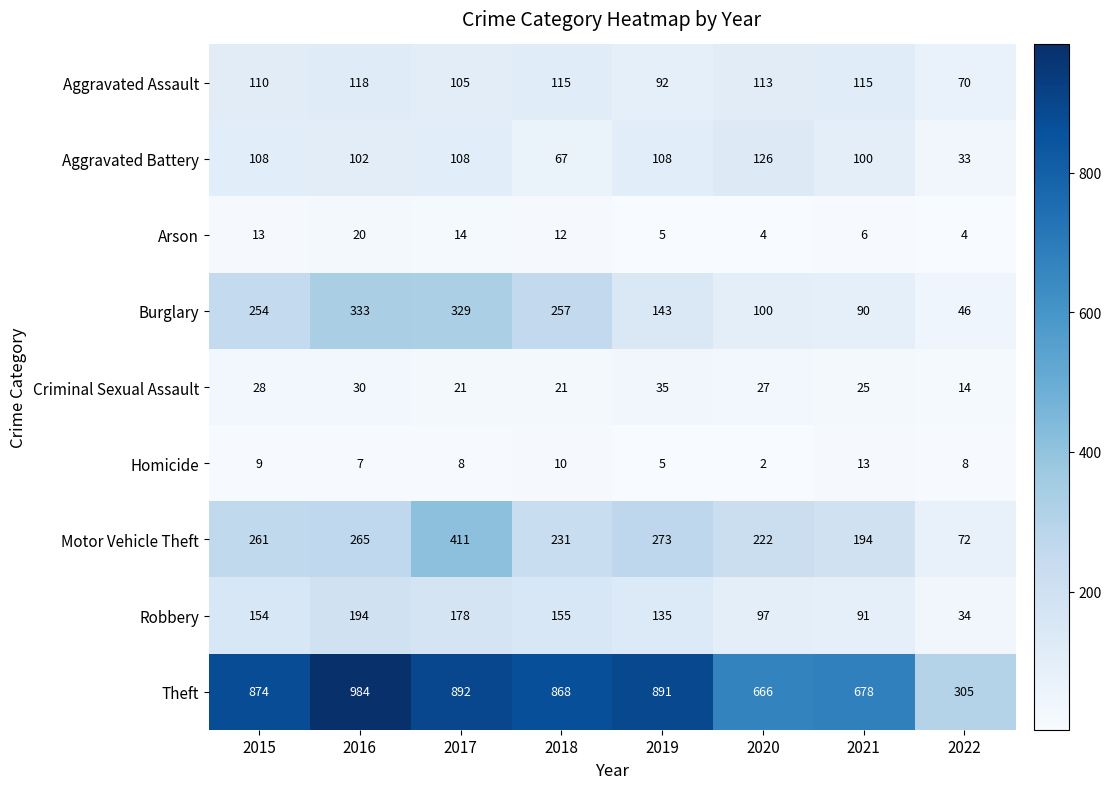

The Motor Vehicle Theft series shows 194 at 2021. True or false?

True